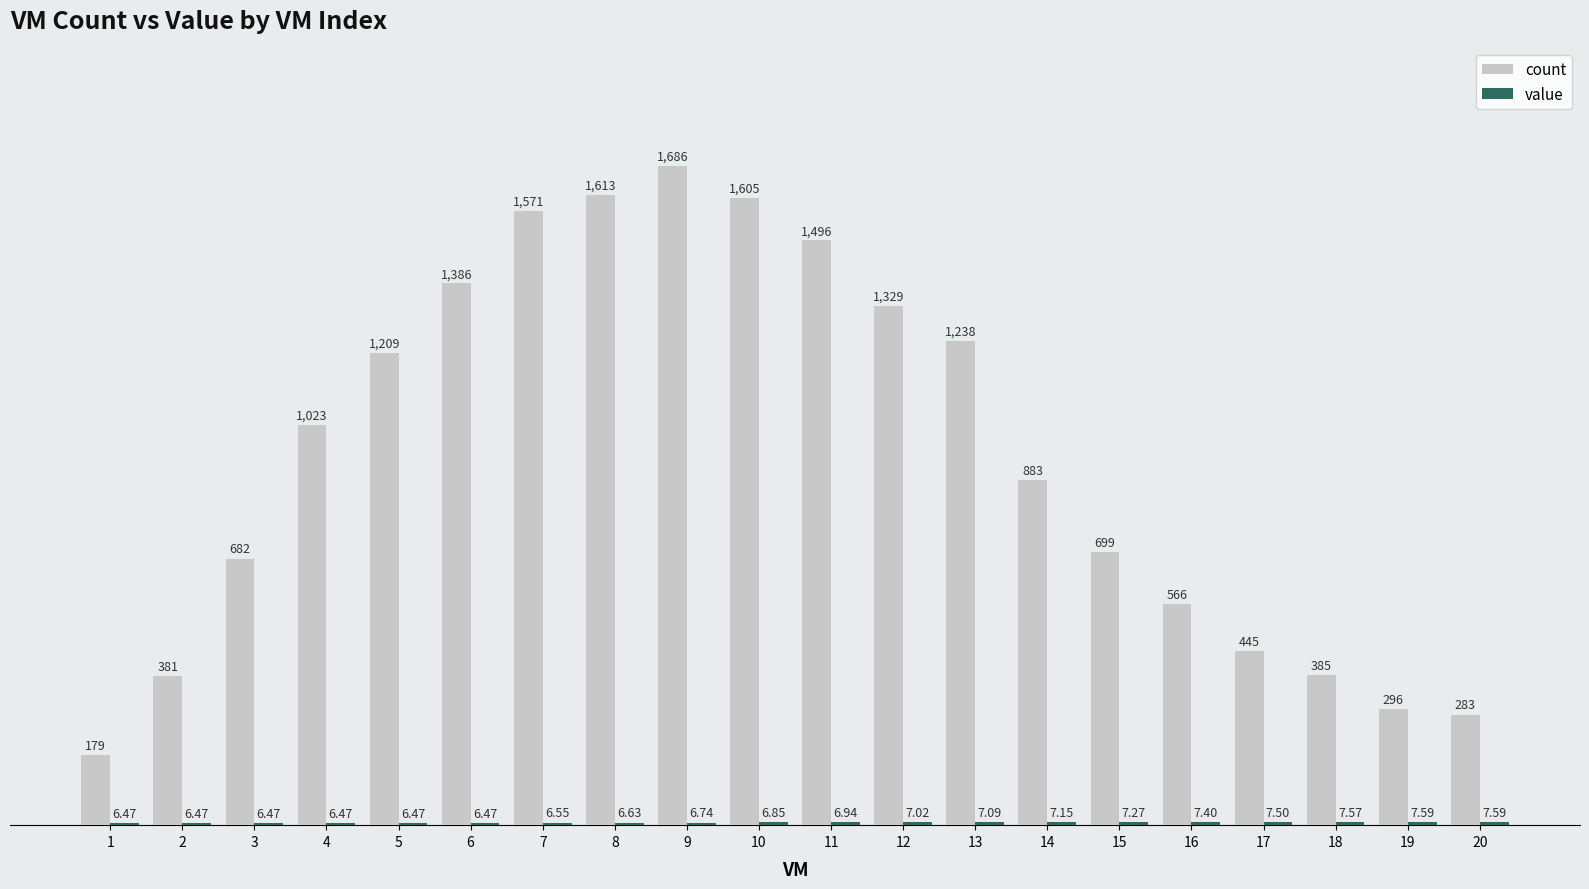

Between 10 and 12, which series saw the biggest shift?

count